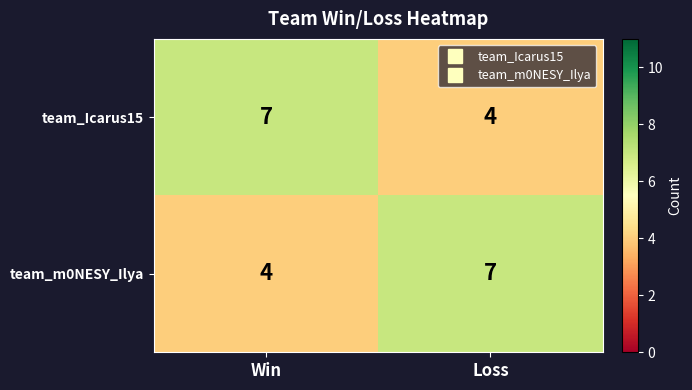

What is the spread (max minus min) of values at Win?

3